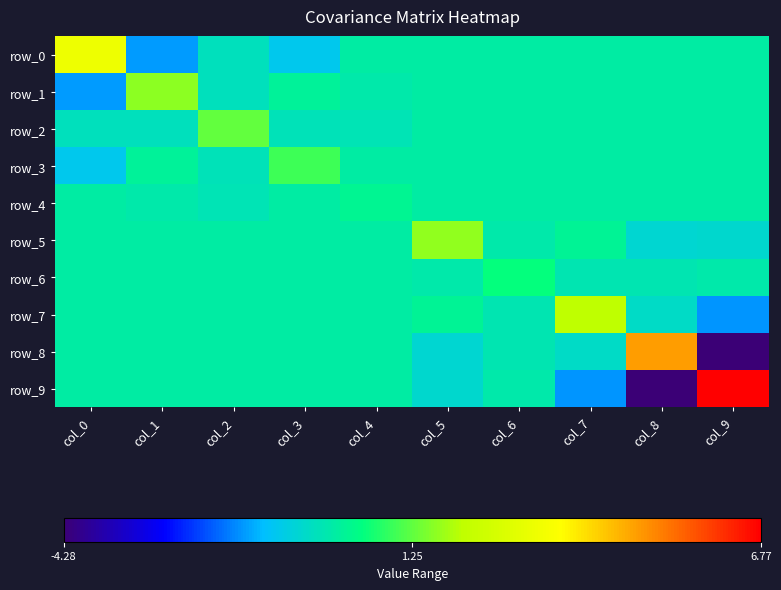

True or false: row_8 has a value of 5.9 at col_3.

False